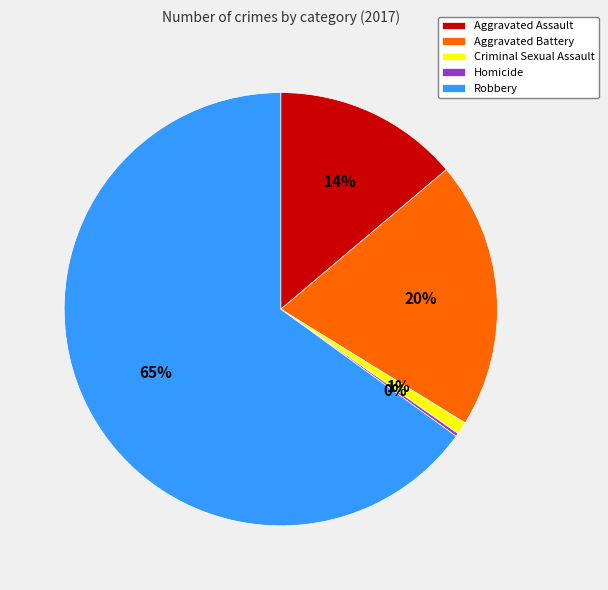

The Aggravated Battery slice represents 29% of the pie. True or false?

False